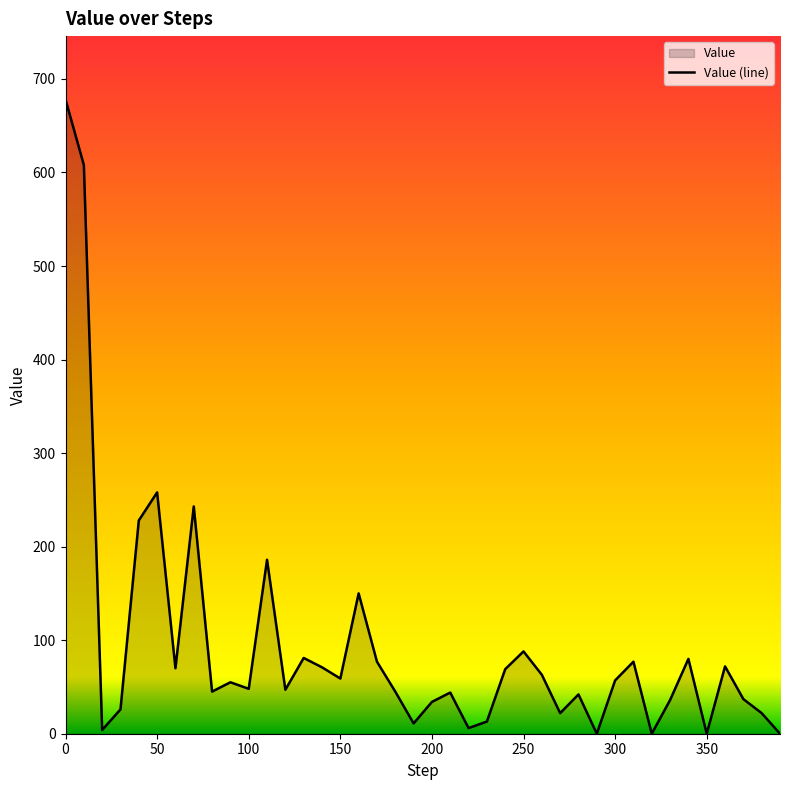

What is the difference between the maximum and minimum values?

678